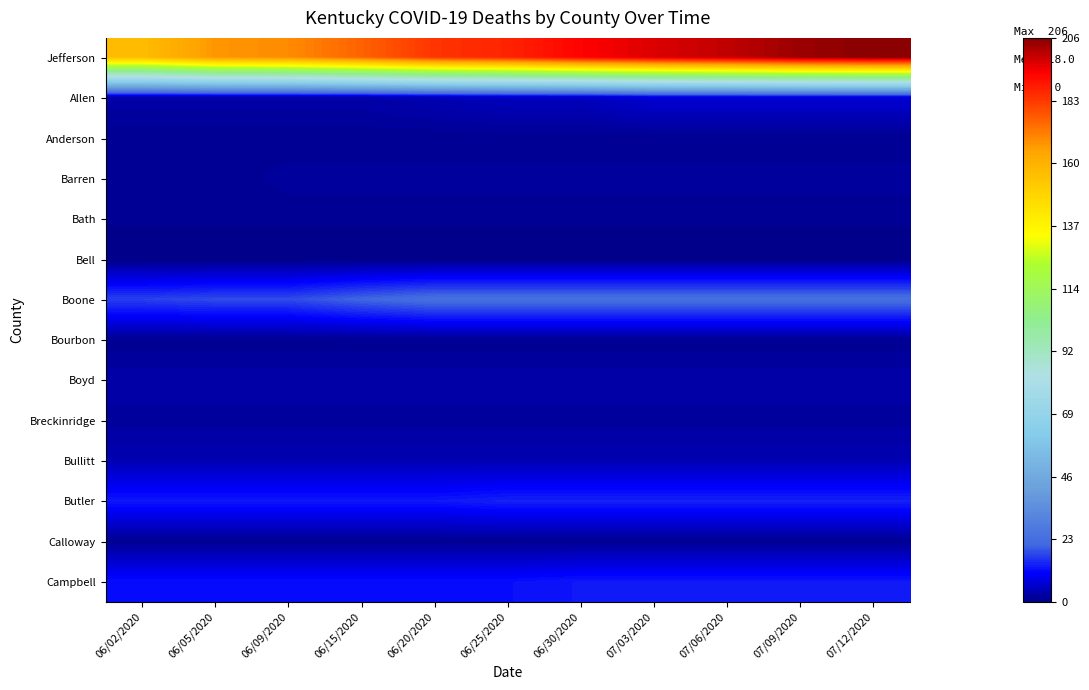

Rank the series at 06/02/2020 from highest to lowest value.

Jefferson, Boone, Butler, Campbell, Bullitt, Allen, Boyd, Breckinridge, Anderson, Barren, Bath, Bourbon, Calloway, Bell